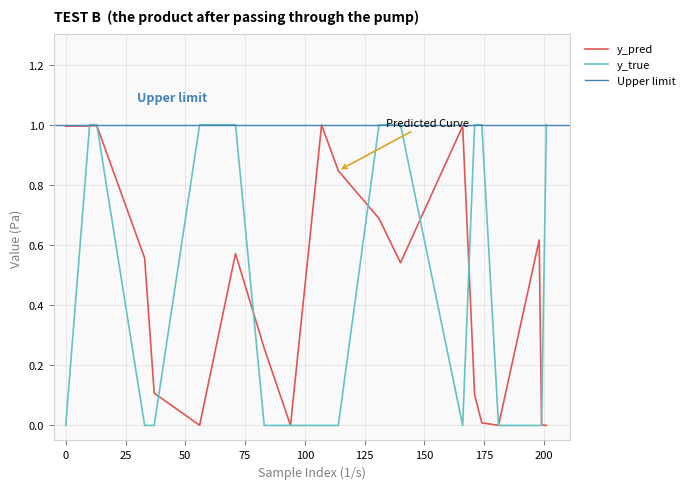

Is it true that y_pred equals 0.3 at 107?

False